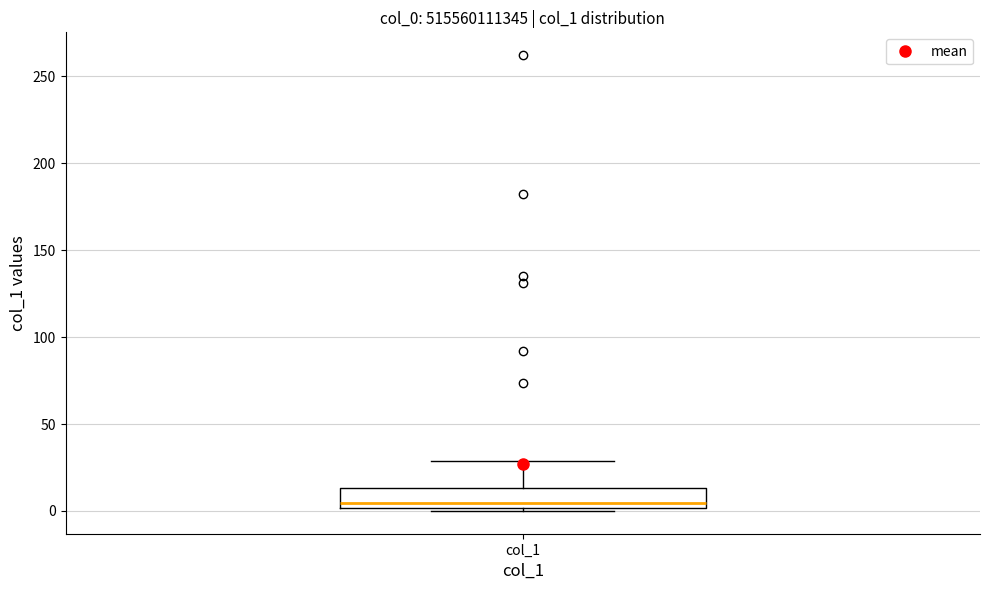

Where does the median line of the box for col_1 sit on the y-axis? The values are not printed on the chart, so give them approximately, as read against the axis.

5